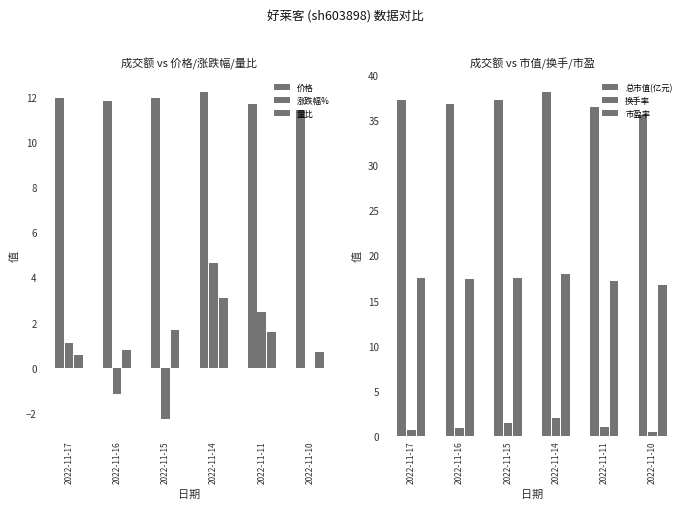

Between 2022-11-15 and 2022-11-14, which series saw the biggest shift?

涨跌幅%